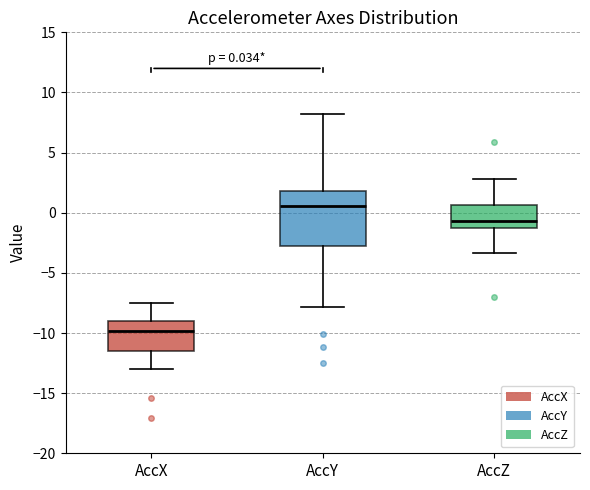

Which box's median line is the lowest?

AccX